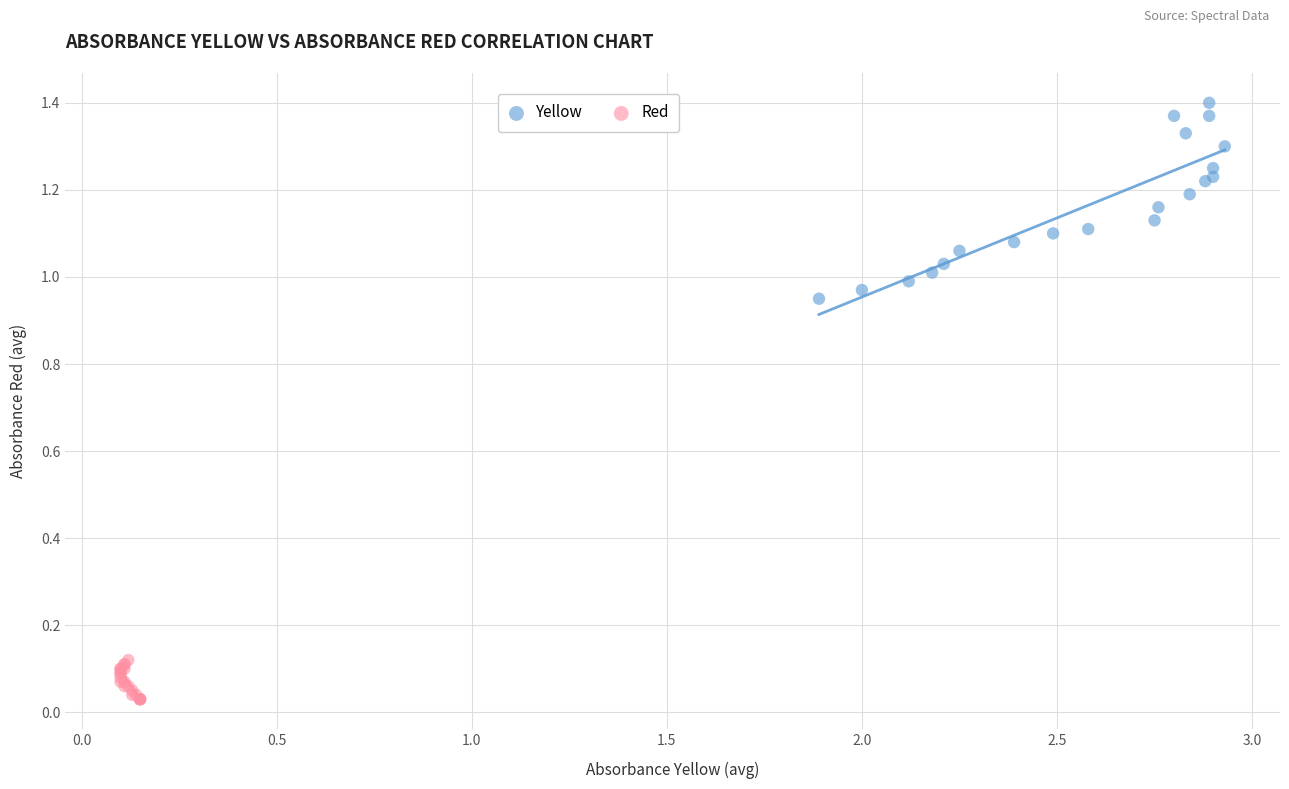

Which series has the largest Y range (max minus min)?

Yellow